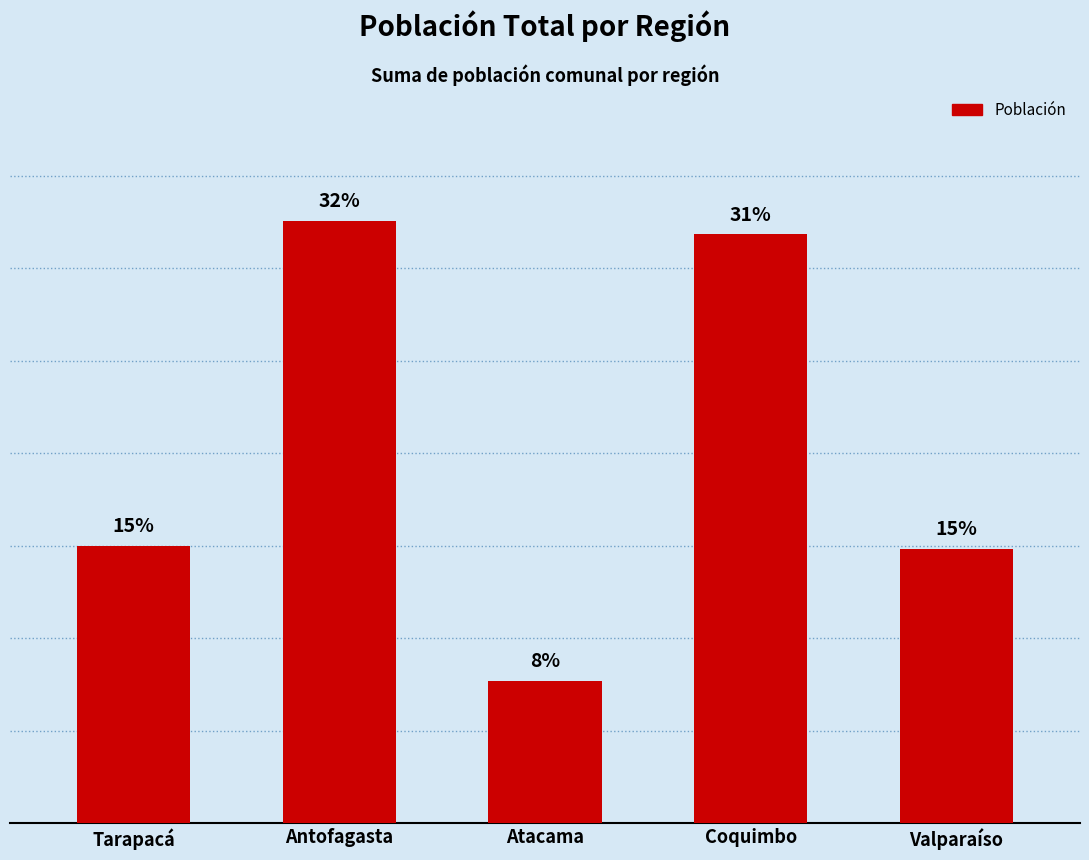

Does the chart contain any negative values?

No